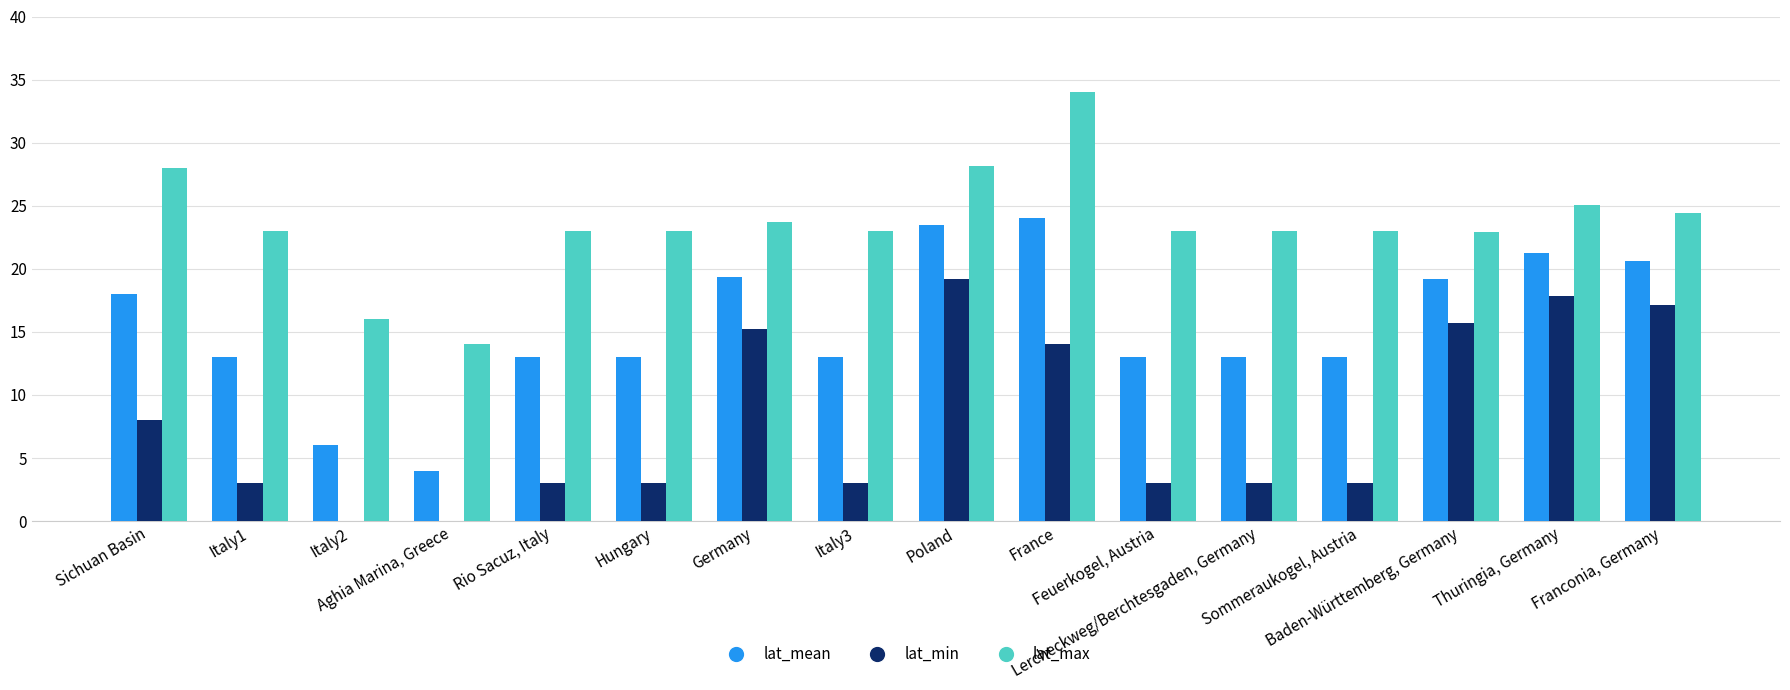

What is the maximum value for lat_max?

34.0